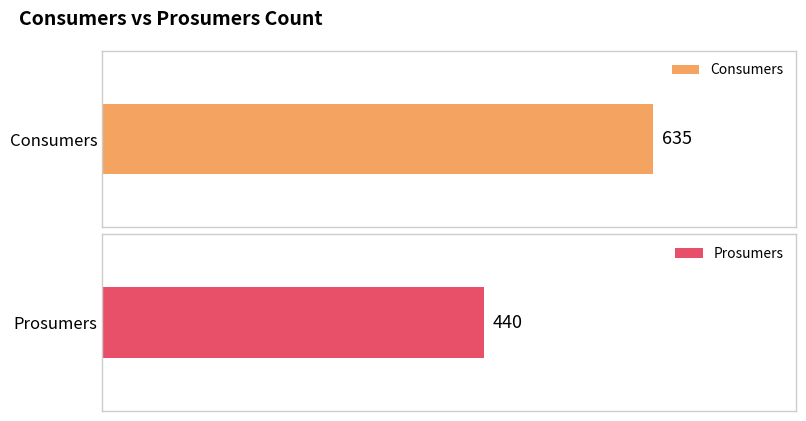

What is the difference between the highest and lowest values at 1?

195